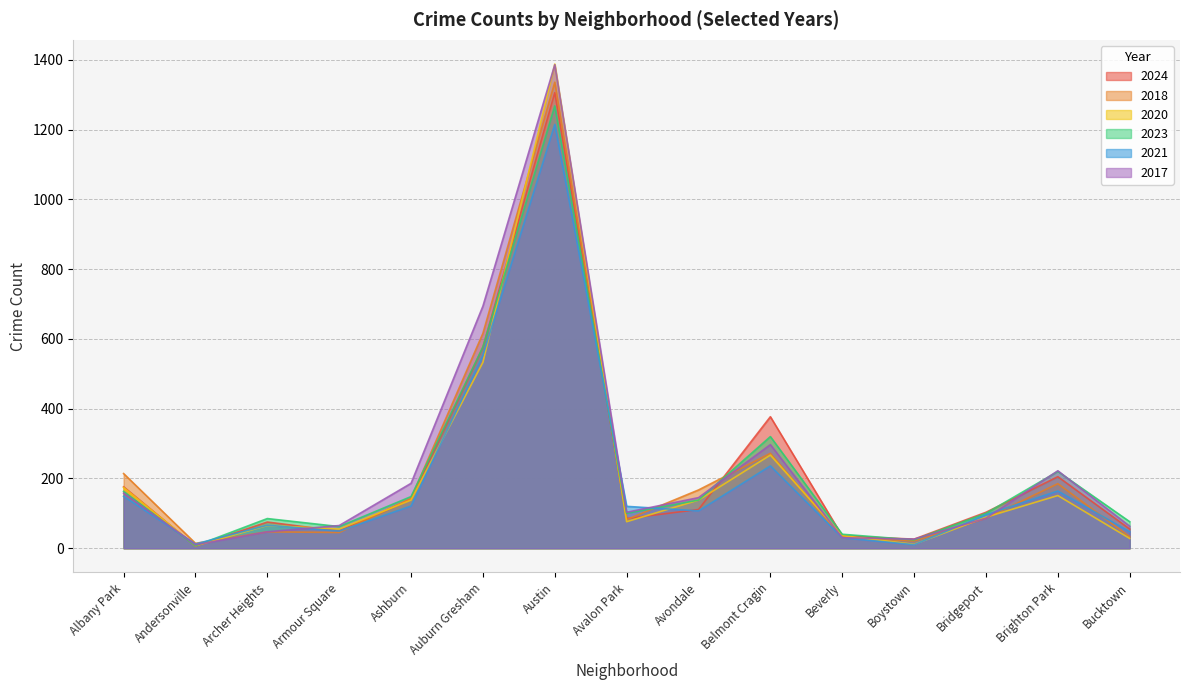

What is the value of the 2020 point at the 12th from the left?

11